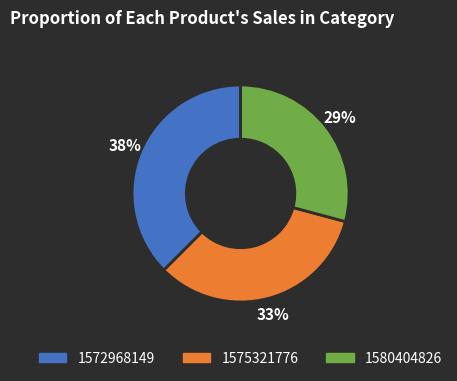

Which category has the smallest portion of the pie?

1580404826